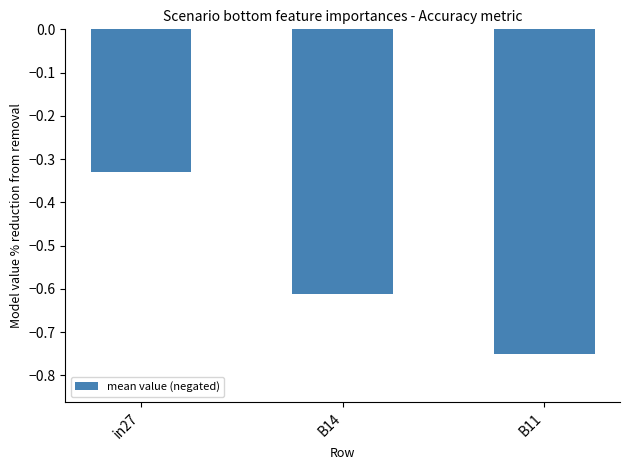

Are the bars horizontal?

No